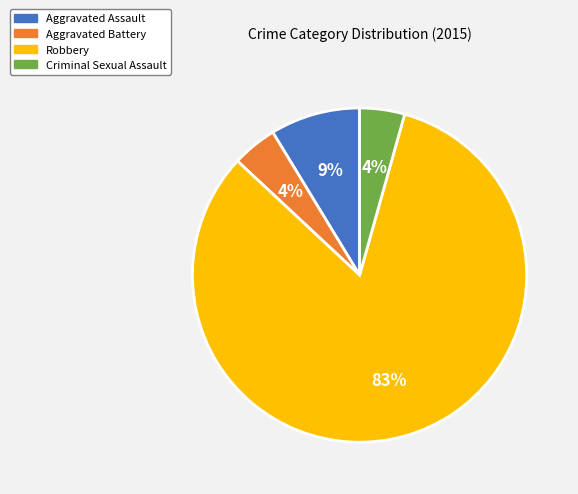

Is the sum of Aggravated Assault and Criminal Sexual Assault greater than half?

No